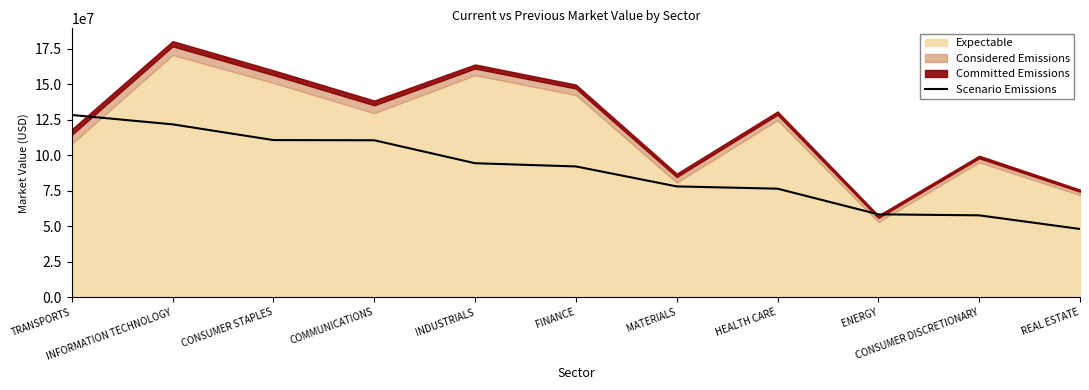

Approximately how many times larger is the value at INFORMATION TECHNOLOGY compared to REAL ESTATE?

2.5